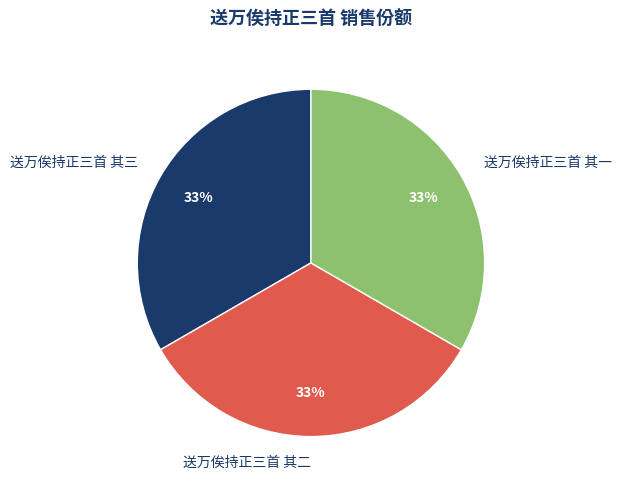

Is the sum of 送万俟持正三首 其一 and 送万俟持正三首 其二 greater than half?

Yes